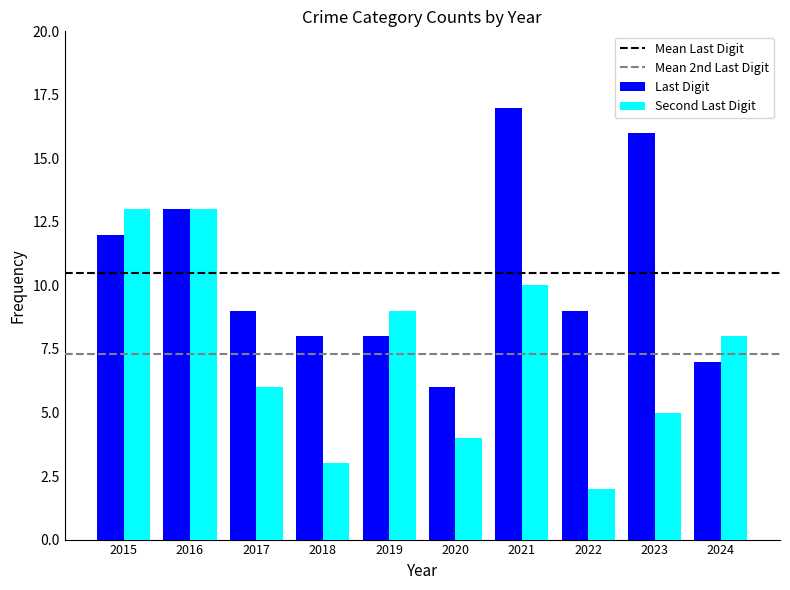

At which label does Last Digit reach its peak?

2021